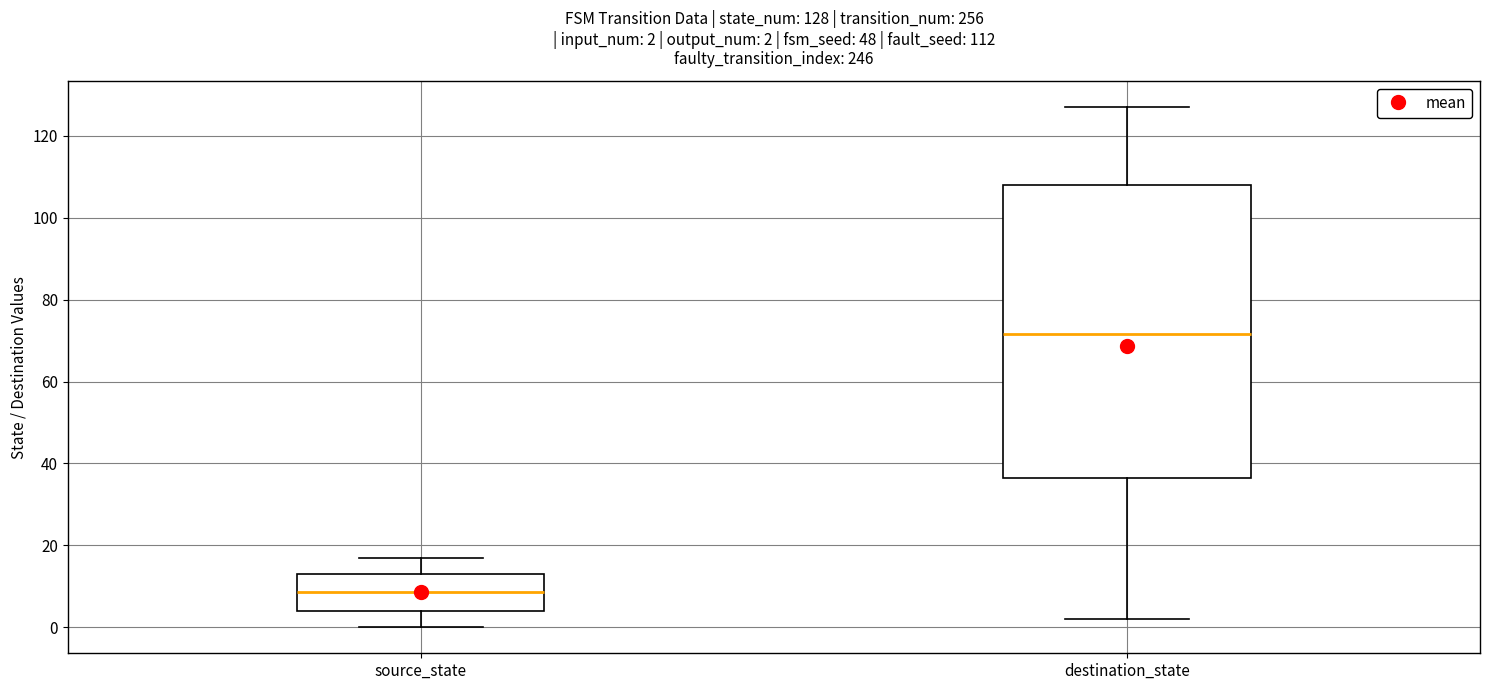

Which box's median line is the lowest?

source_state